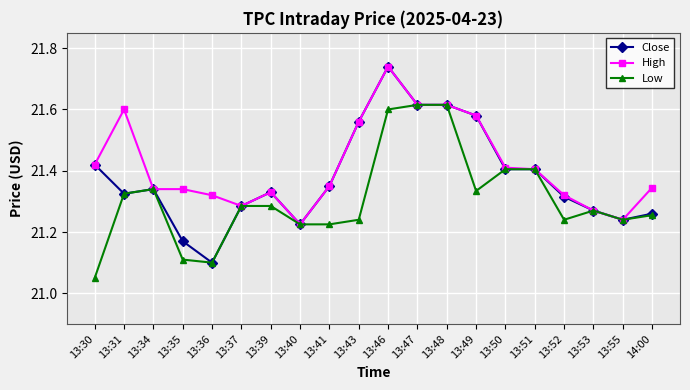

What is the sum of all Low values?

426.2